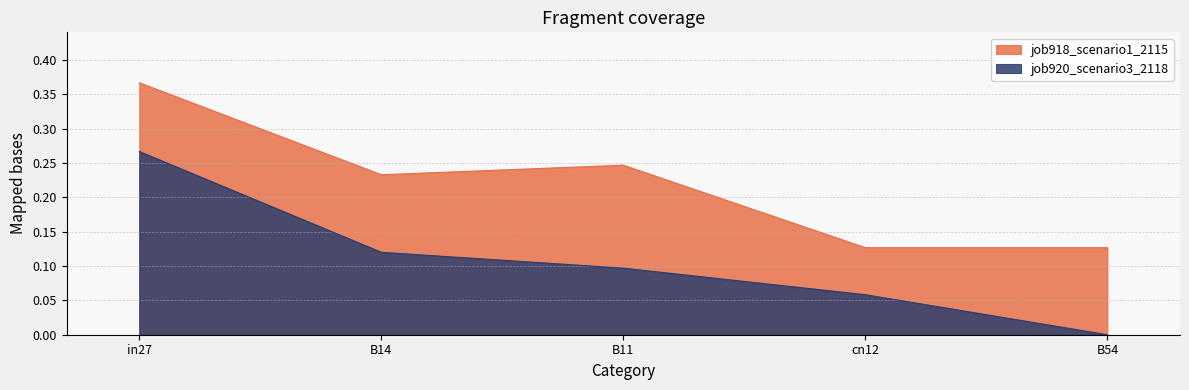

At which category does job918_scenario1_2115 reach its first local peak?

B11